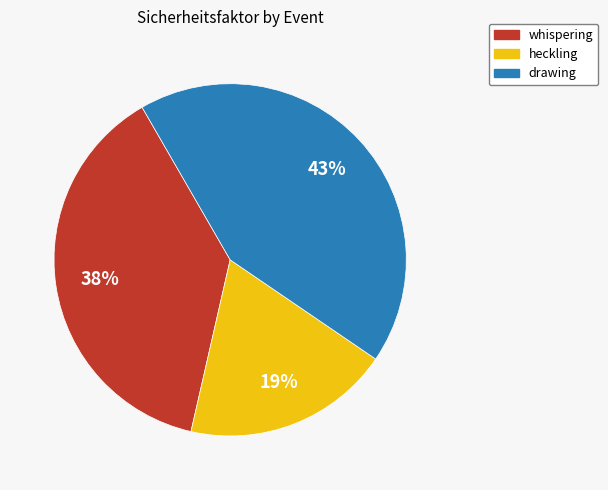

True or false: heckling accounts for 19% of the total.

True